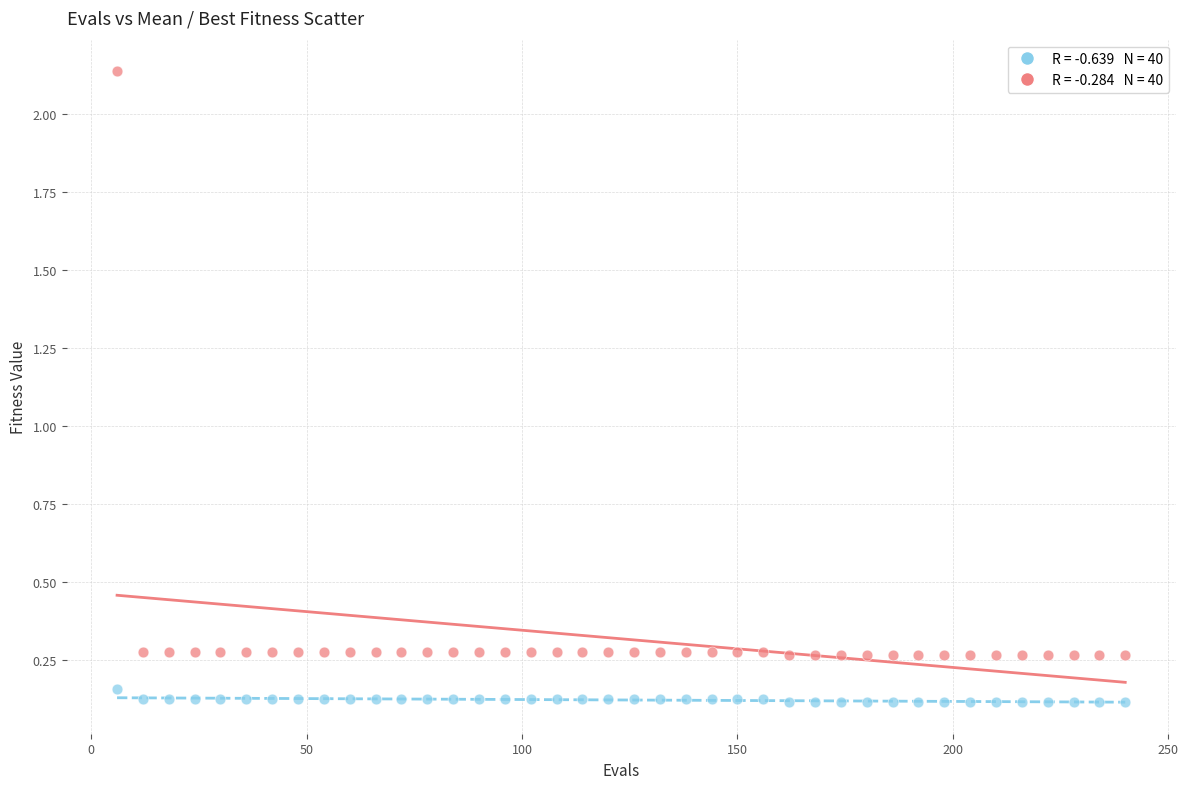

Across all data points, what is the range of Y values (max minus min)?

2.0